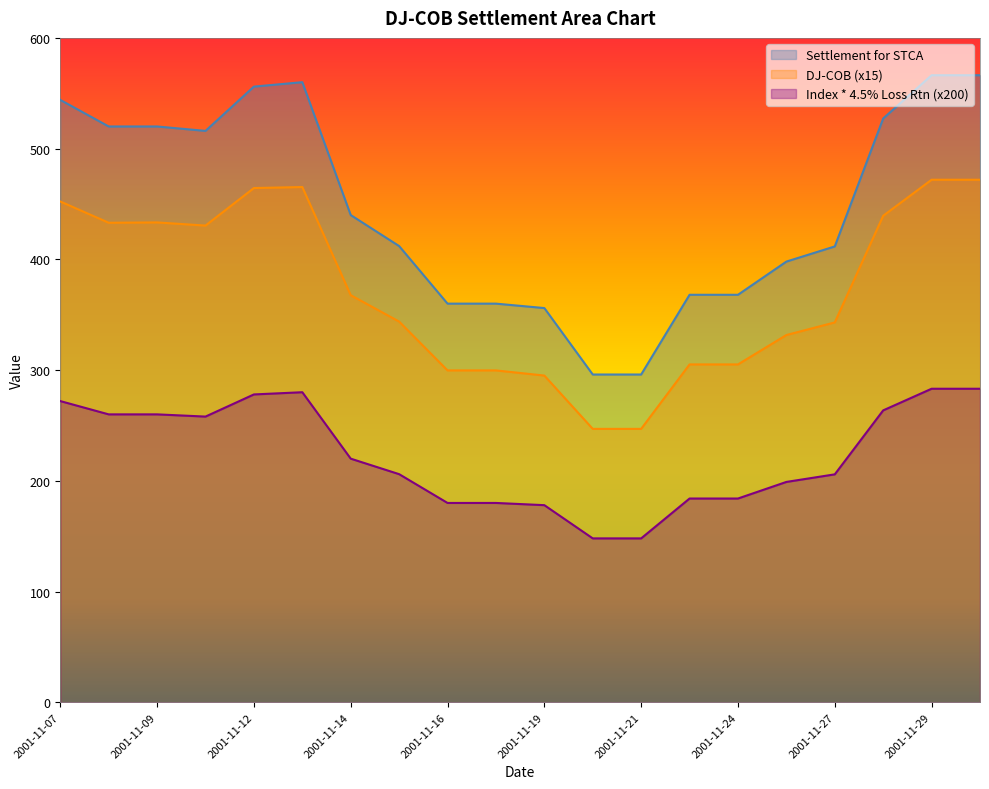

How many series are shown in this chart?

3